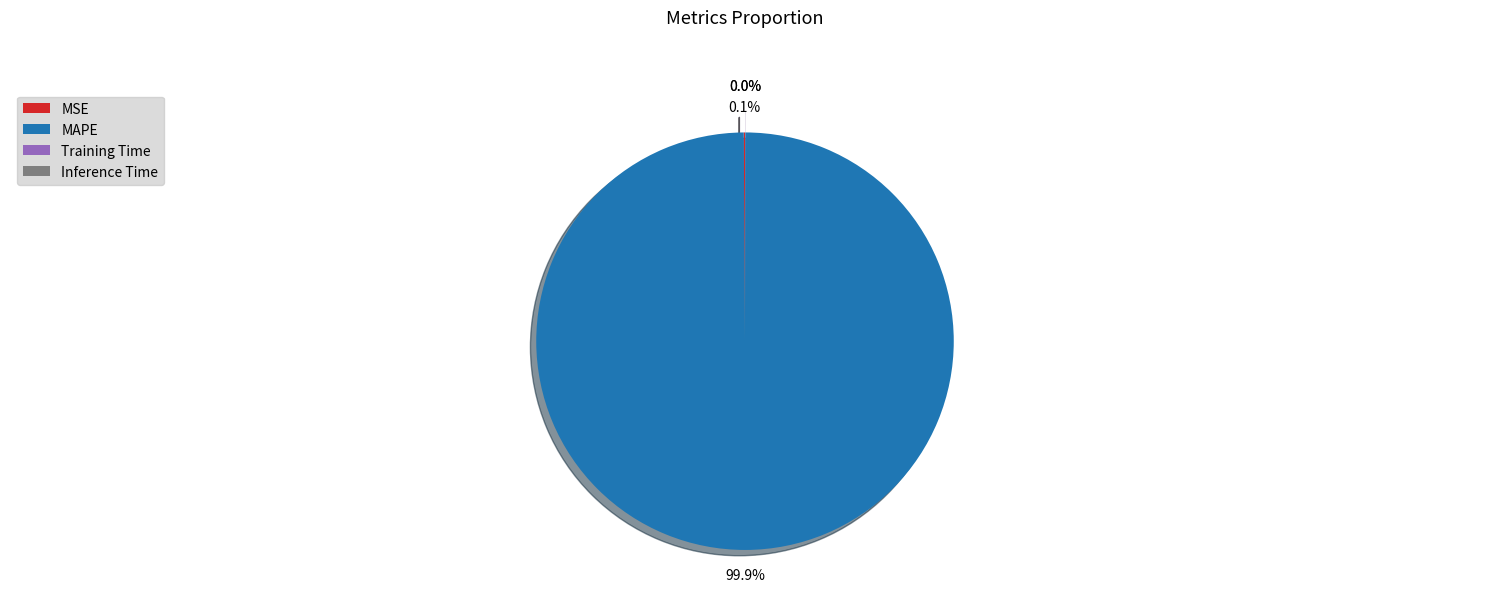

Is it true that MAPE is 100% of the pie?

True